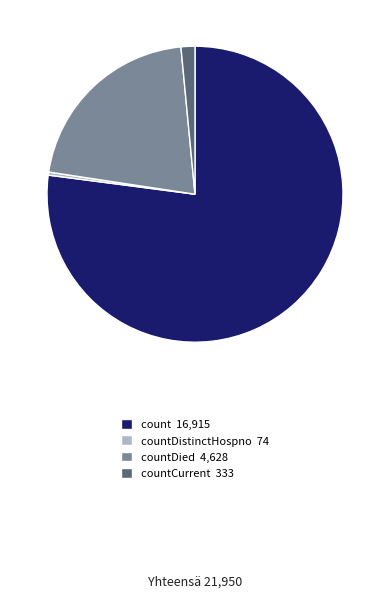

Is countCurrent 333 the majority of the pie?

No